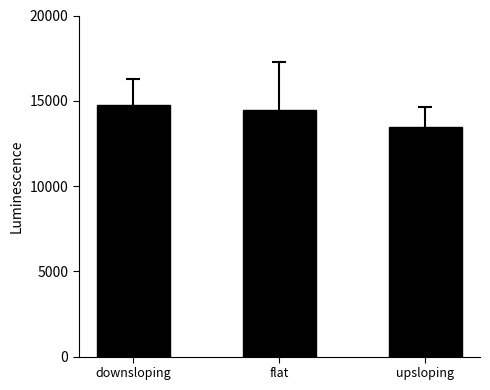

What is the change in value from downsloping to upsloping?

-1320